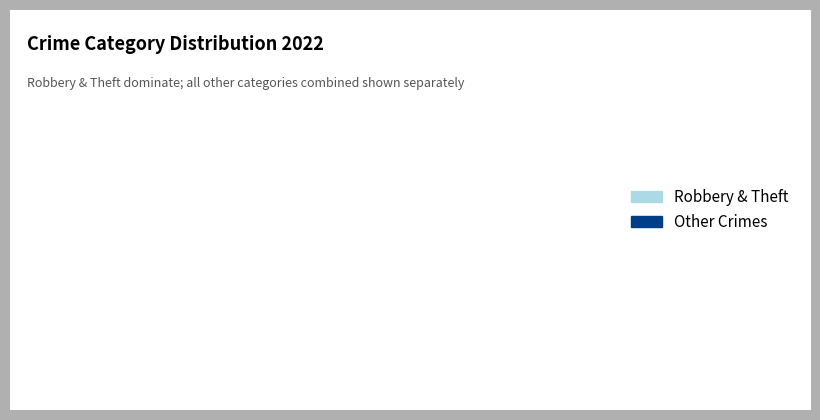

Which category has the smallest portion of the pie?

Other Crimes